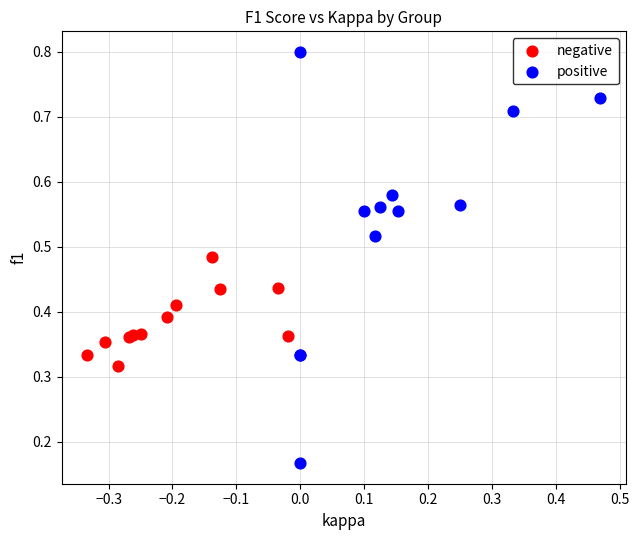

Which series has the widest spread of Y values?

positive